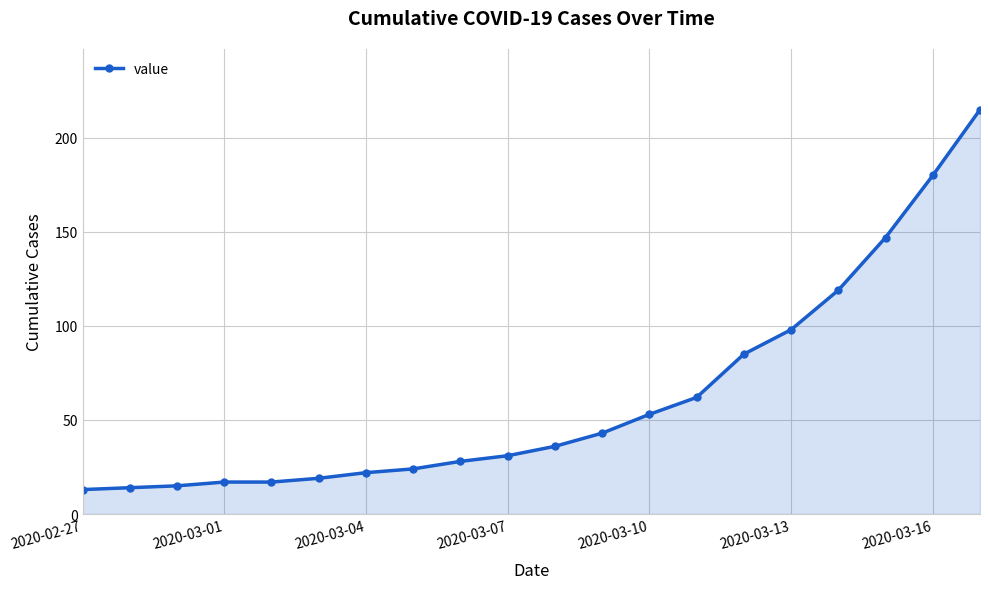

Count the number of categories in the chart.

20